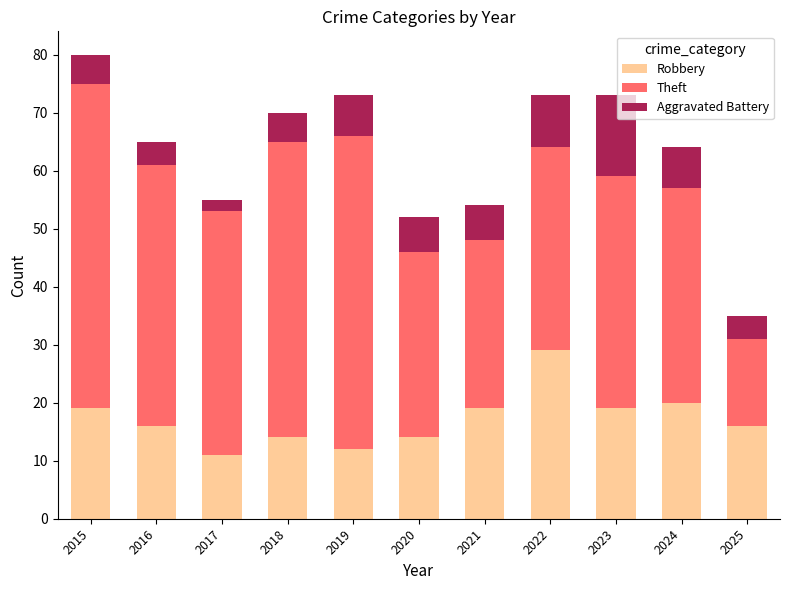

What is the sum of the Robbery values at 2015 and 2017?

30